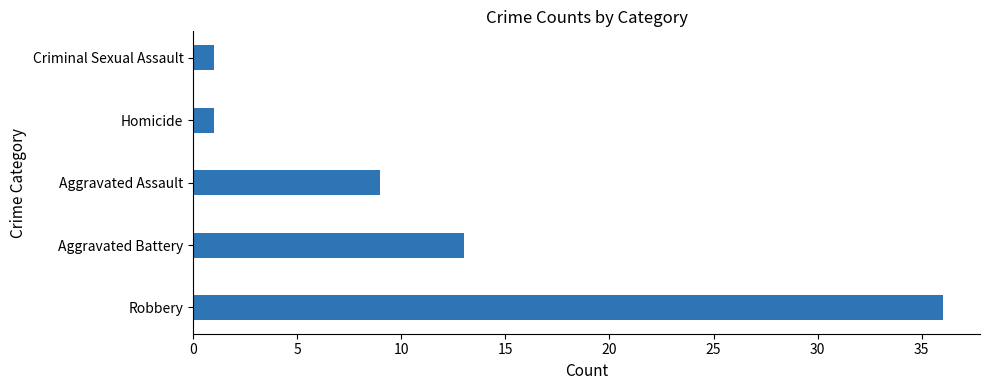

Where is the data nearest to the value 18?

Aggravated Battery